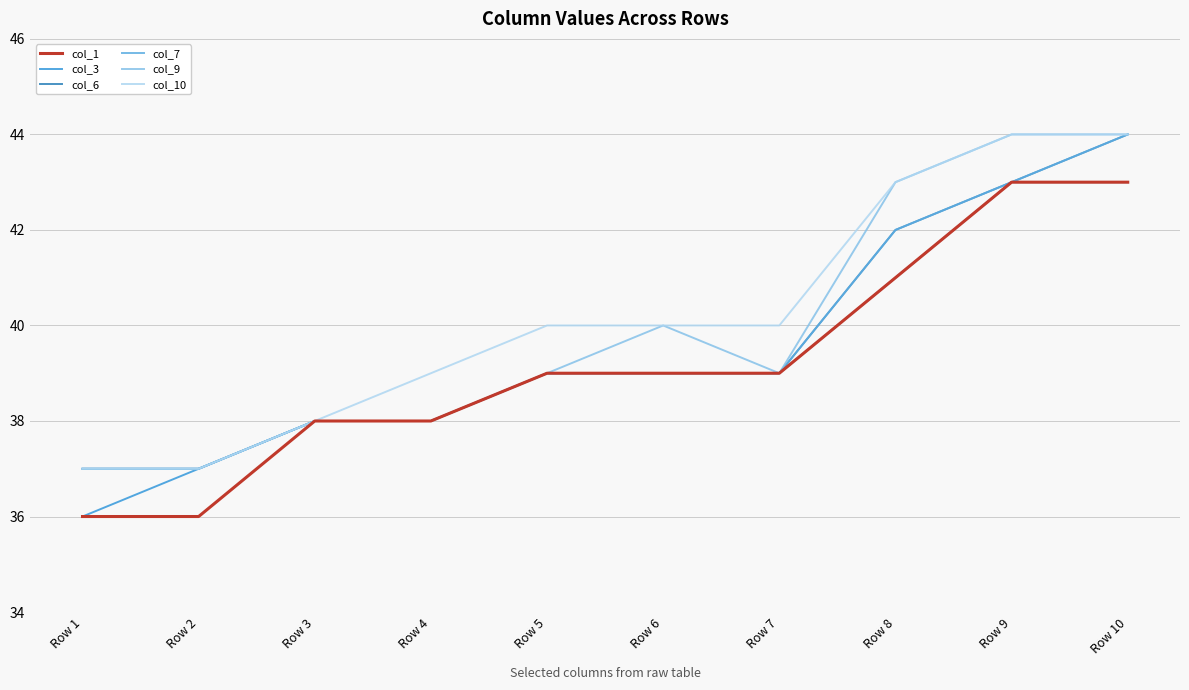

Does the chart display data point markers on the line(s)?

No